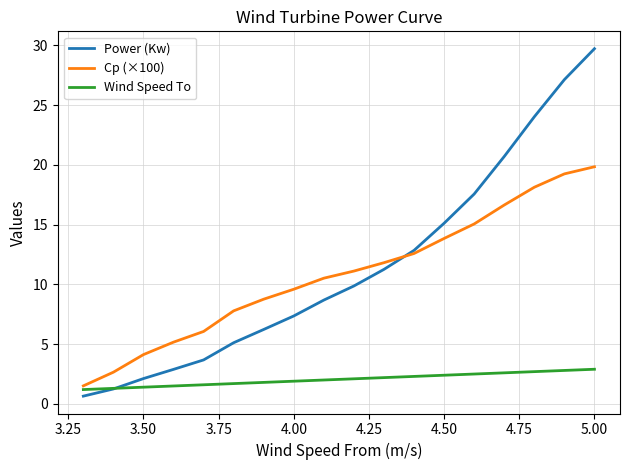

Which series has the largest range (max minus min)?

Power (Kw)